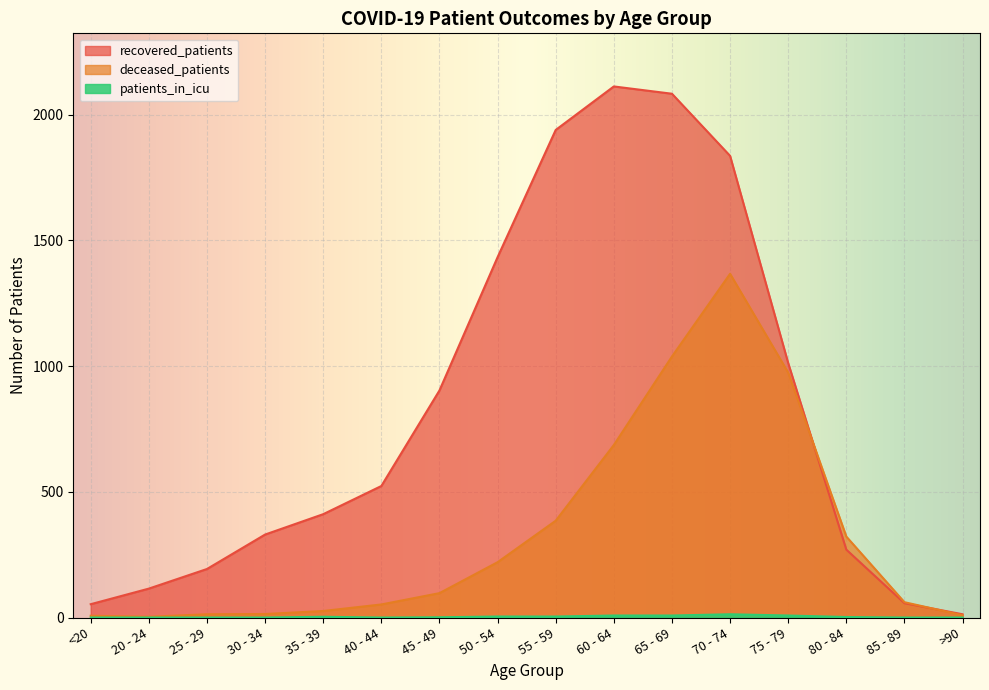

At which category is the sum across all series the highest?

70 - 74